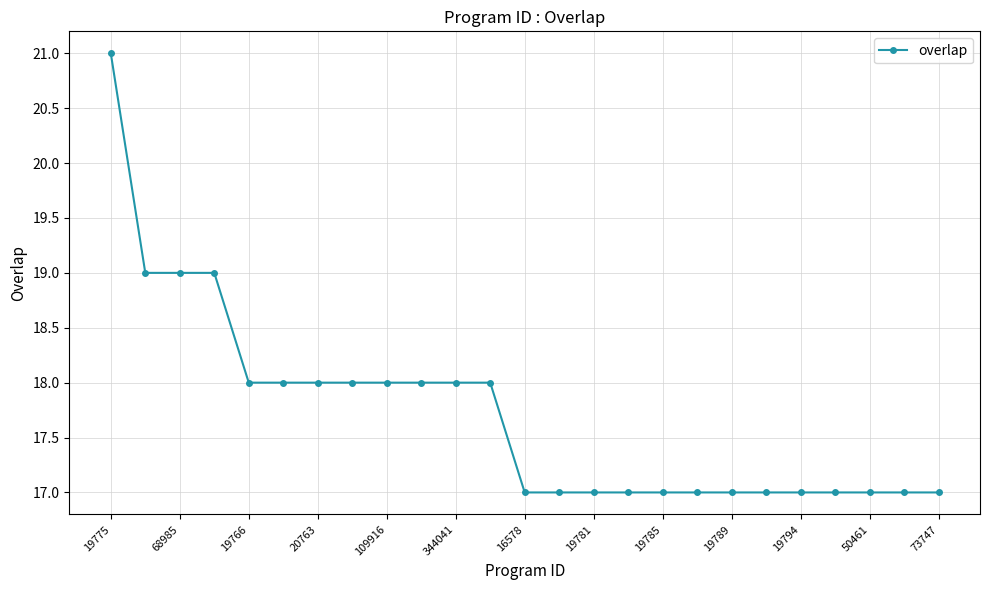

What is the value of the 25th point from the left?

17